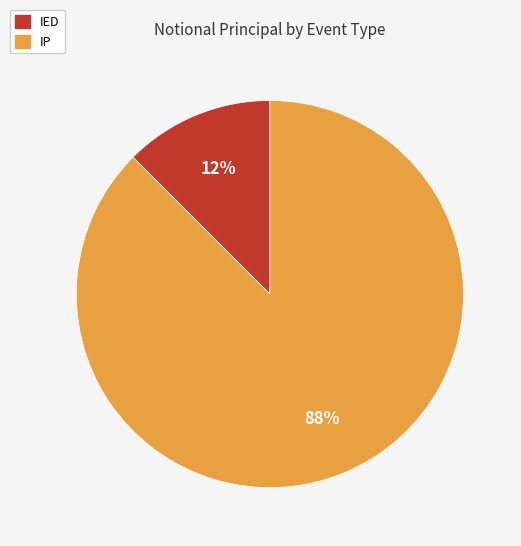

To the nearest percent, what is the average slice percentage?

50%